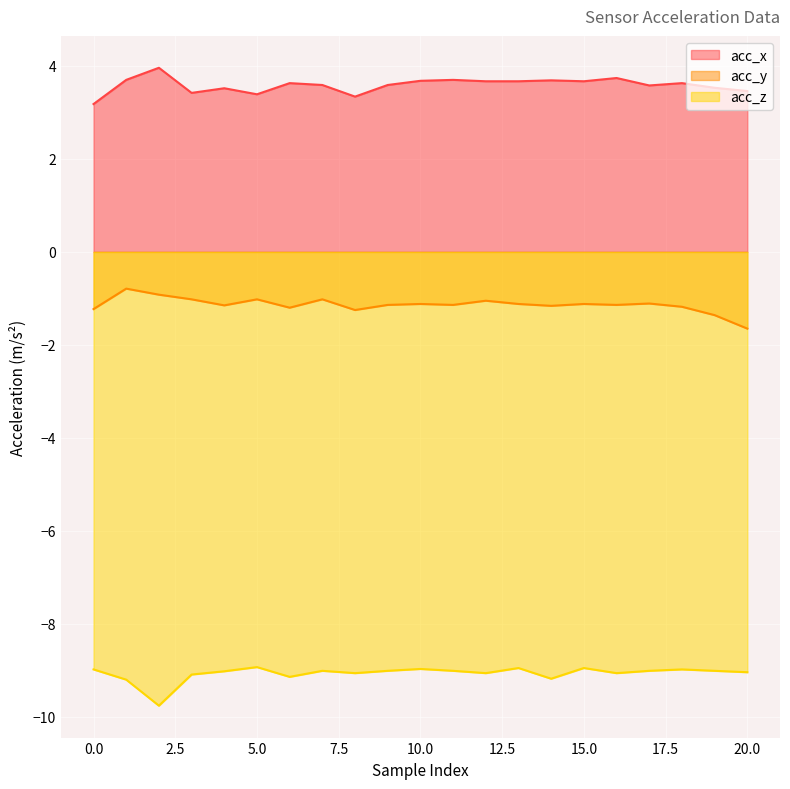

What is the difference between the highest and lowest values at 12?

12.7